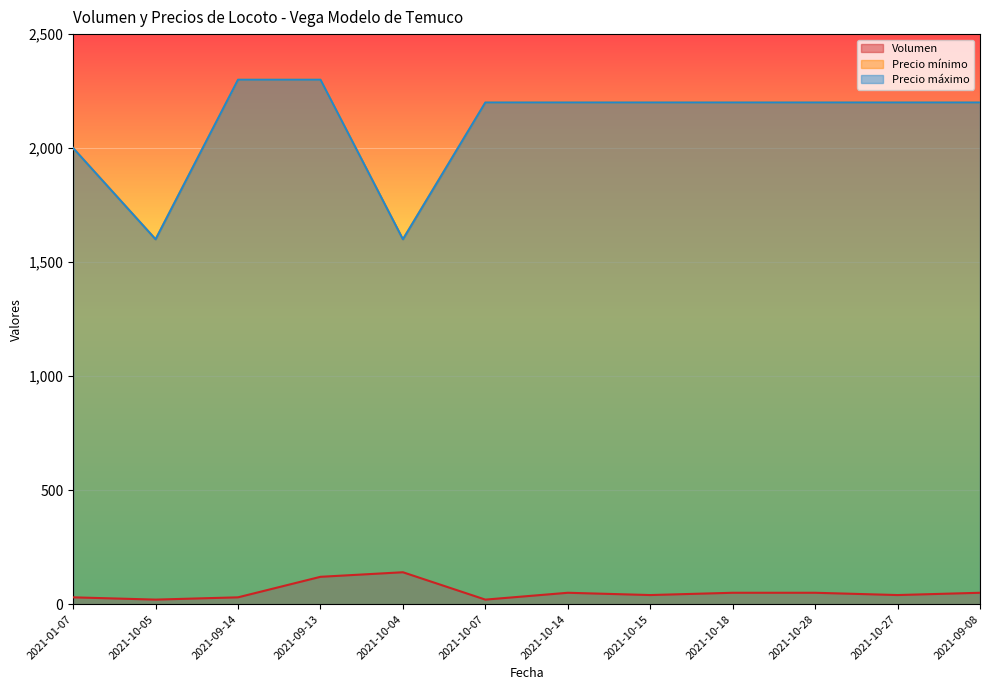

Which category has the lowest value in the Precio mínimo series?

2021-10-05